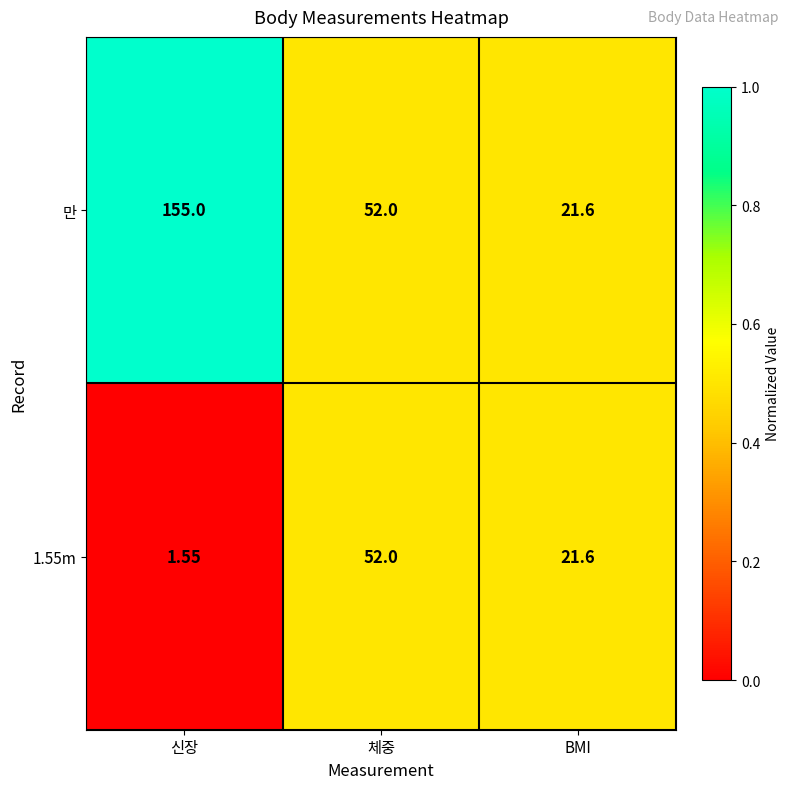

Which series changed the most between 신장 and 체중?

만